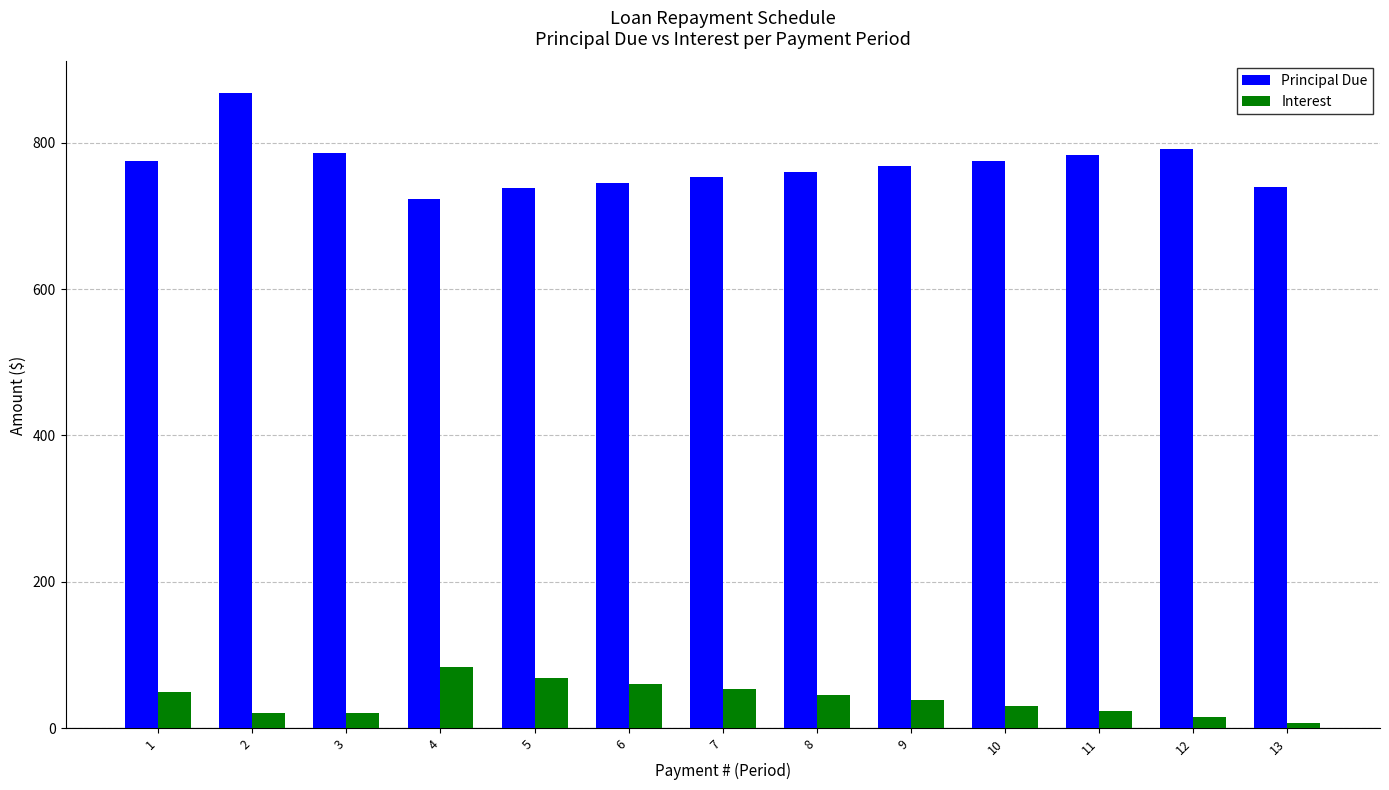

Rank the series at 6 from lowest to highest value.

Interest, Principal Due